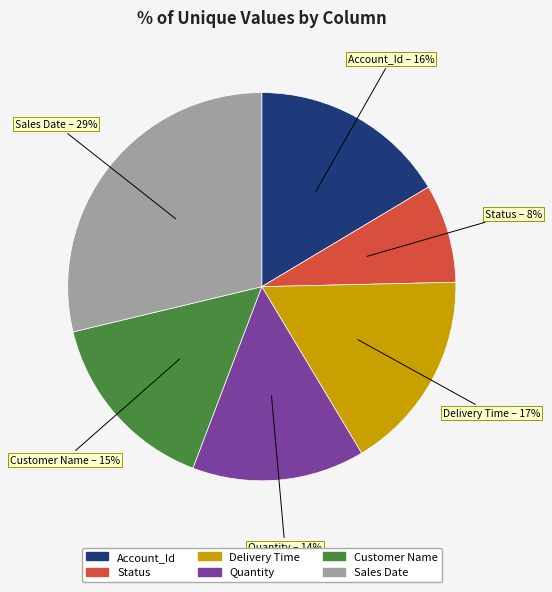

Is there any slice that represents more than half of the pie?

No